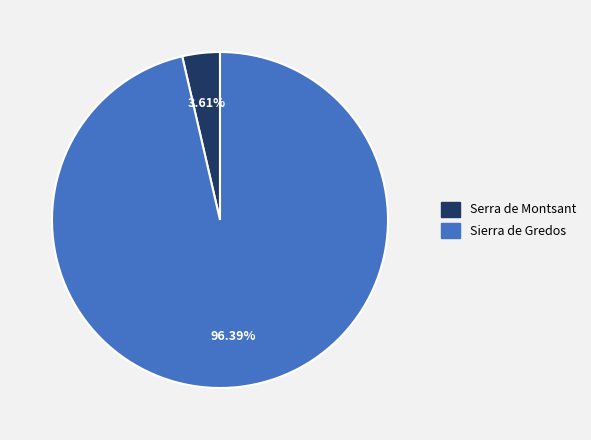

To the nearest percent, what is the difference between the Serra de Montsant and Sierra de Gredos slice percentages?

93%